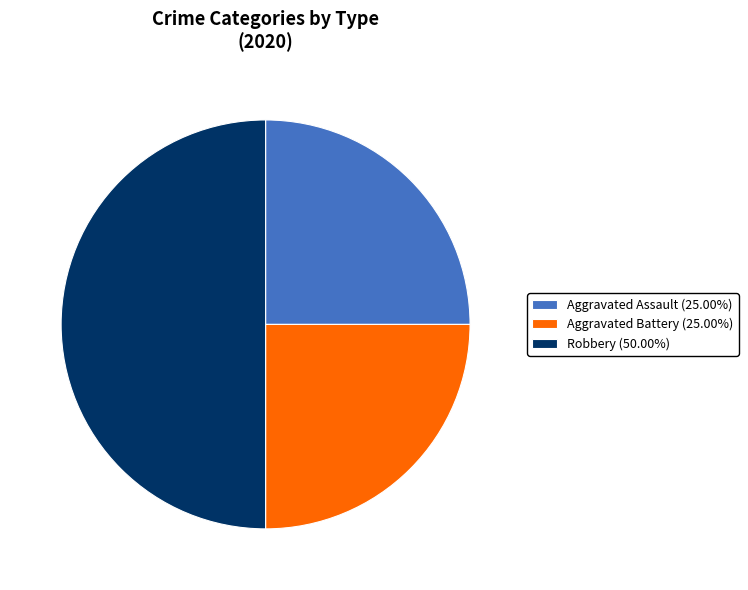

Does Aggravated Assault (25.00%) account for over 50% of the chart?

No